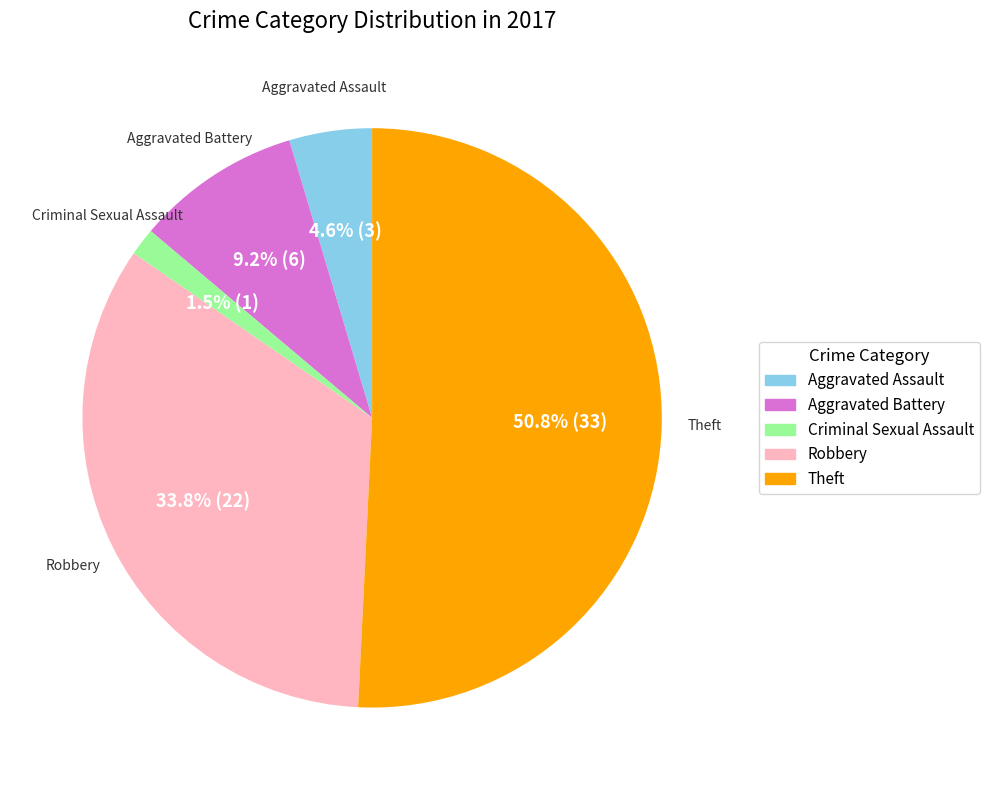

To the nearest percent, what is the difference between the largest and smallest slice percentages?

49%